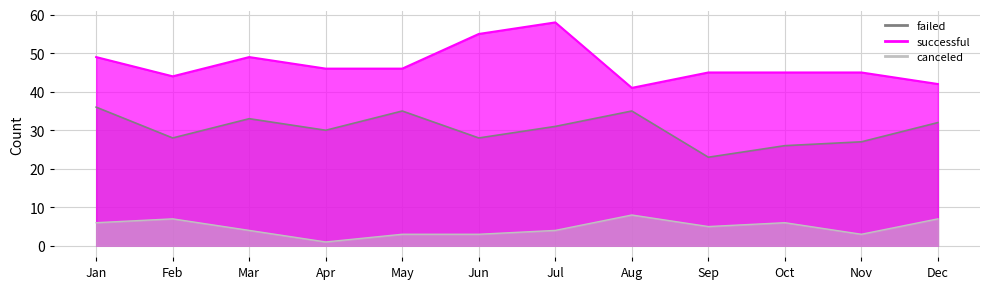

Is it true that successful equals 45 at Nov?

True